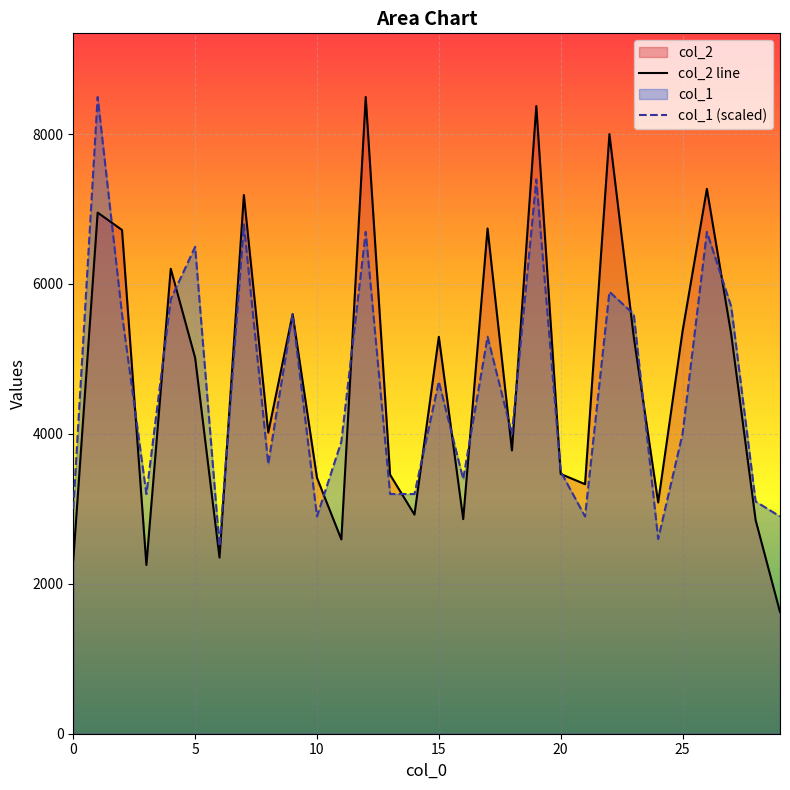

What is the maximum value for col_2 line?

8494.0